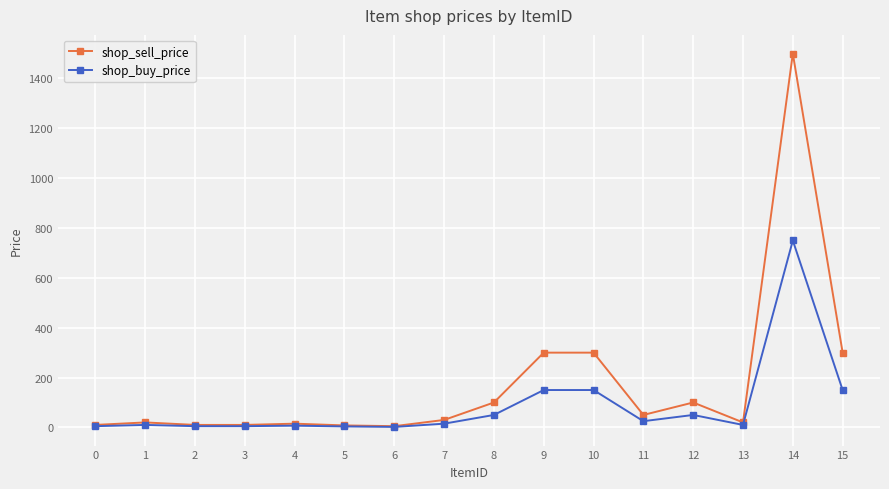

Which series has the largest total across all categories?

shop_sell_price